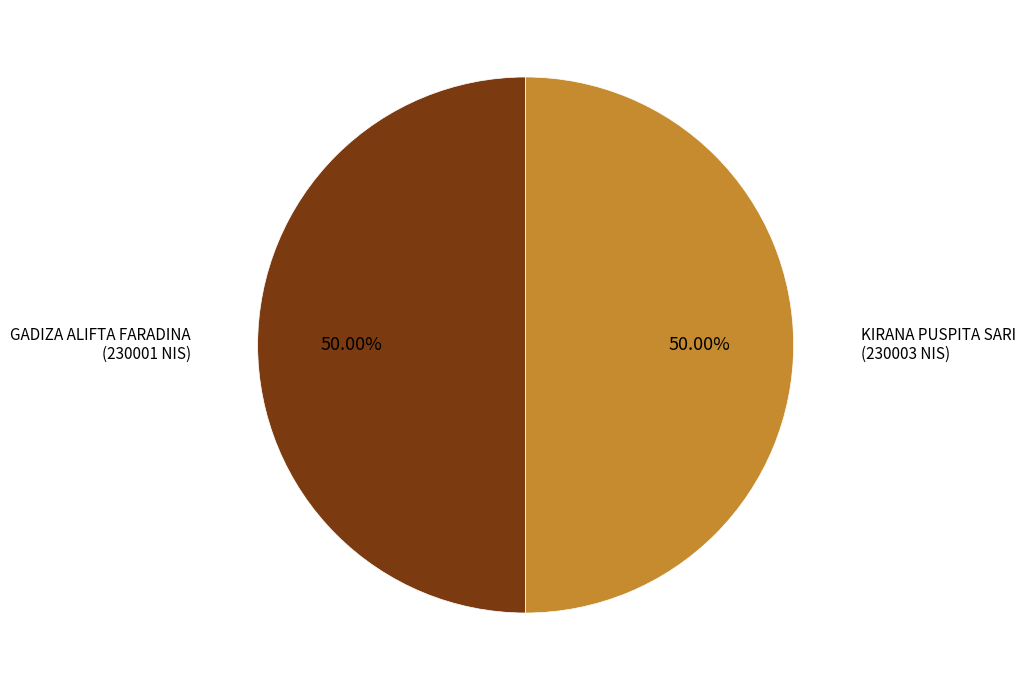

Approximately how many times larger is the value at GADIZA ALIFTA FARADINA compared to KIRANA PUSPITA SARI?

1.0